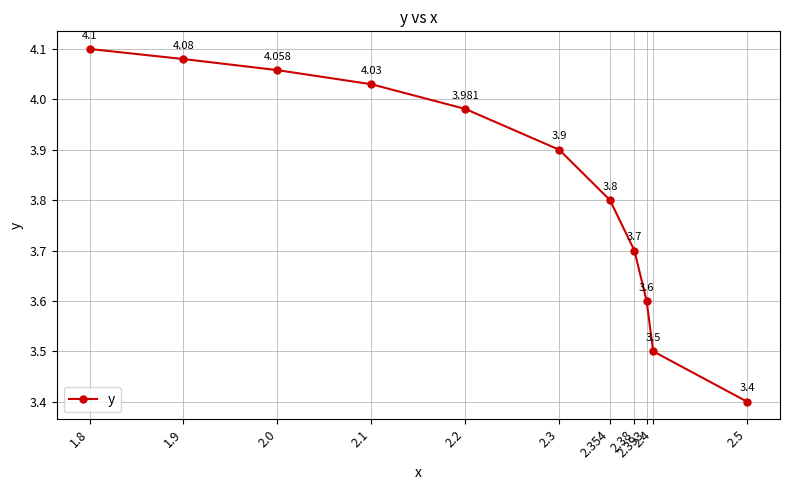

What is the difference between the values at 2.5 and 2.38?

0.3